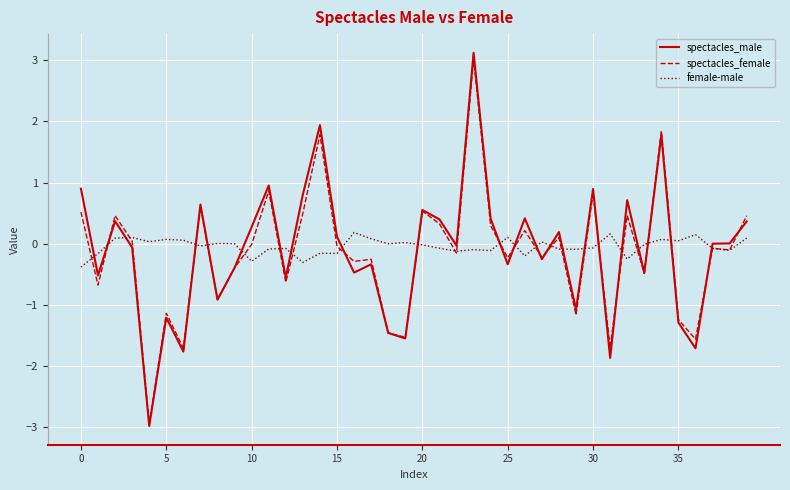

Which series has the largest range (max minus min)?

spectacles_male